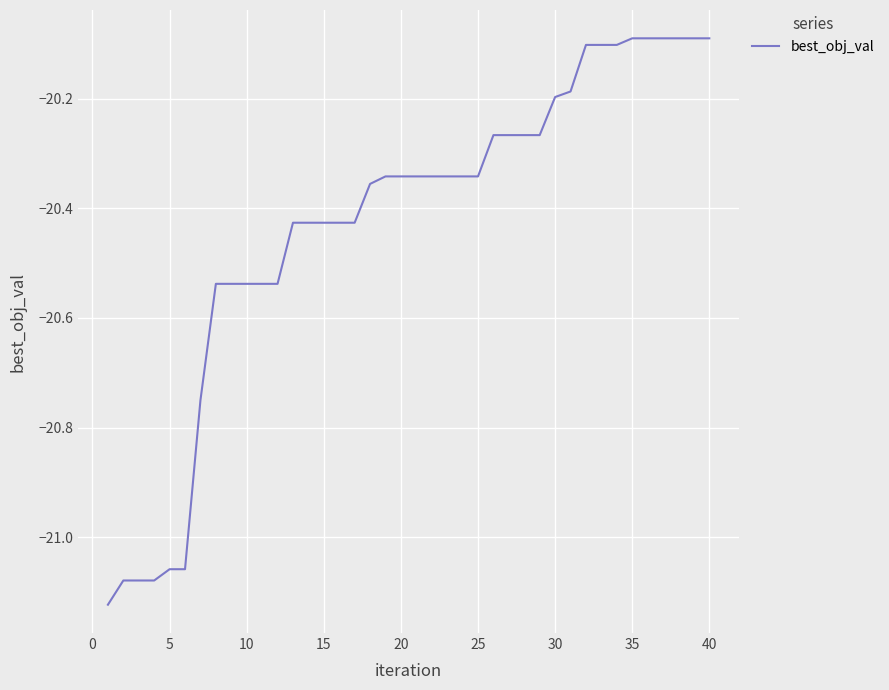

What is the difference between the maximum and minimum values?

1.0